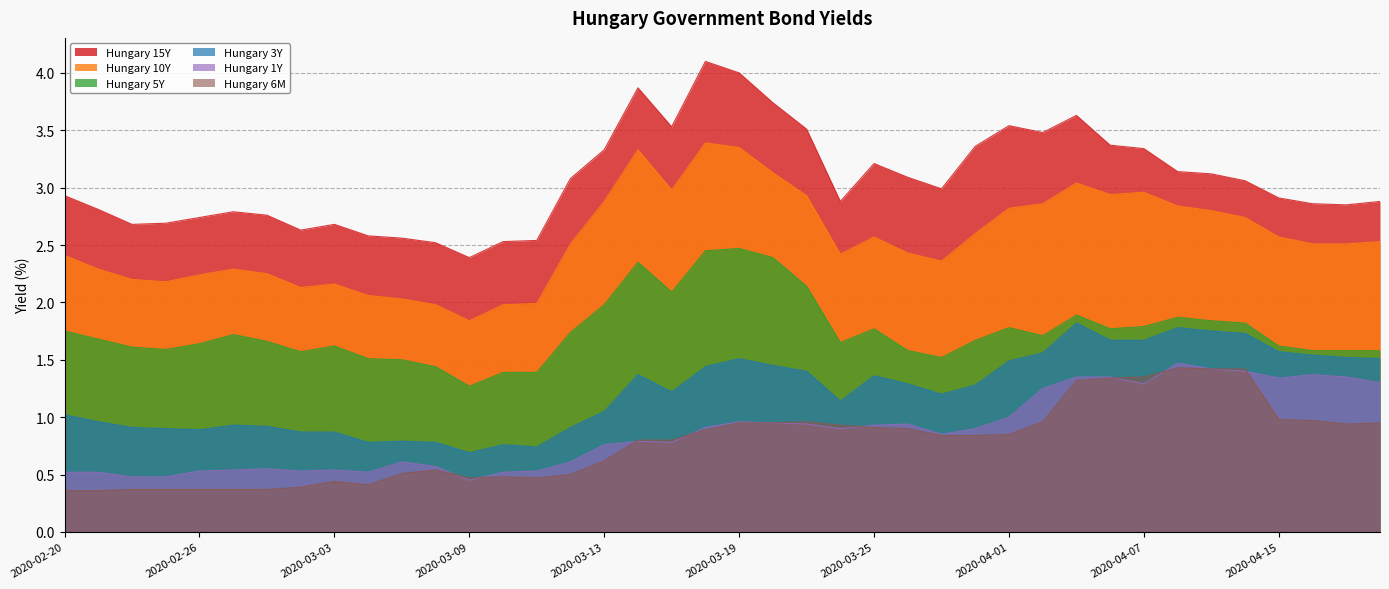

Reading right to left, list all the values displayed in this chart.

Hungary 15Y: 2.9	2.9	2.9	2.9	3.1	3.1	3.1	3.3	3.4	3.6	3.5	3.5	3.4	3.0	3.1	3.2	2.9	3.5	3.7	4.0	4.1	3.5	3.9	3.3	3.1	2.5	2.5	2.4	2.5	2.6	2.6	2.7	2.6	2.8	2.8	2.7	2.7	2.7	2.8	2.9
Hungary 10Y: 2.5	2.5	2.5	2.6	2.7	2.8	2.8	3.0	2.9	3.0	2.9	2.8	2.6	2.4	2.4	2.6	2.4	2.9	3.1	3.4	3.4	3.0	3.3	2.9	2.5	2.0	2.0	1.8	2.0	2.0	2.1	2.2	2.1	2.2	2.3	2.2	2.2	2.2	2.3	2.4
Hungary 5Y: 1.6	1.6	1.6	1.6	1.8	1.8	1.9	1.8	1.8	1.9	1.7	1.8	1.7	1.5	1.6	1.8	1.6	2.1	2.4	2.5	2.5	2.1	2.4	2.0	1.7	1.4	1.4	1.3	1.4	1.5	1.5	1.6	1.6	1.7	1.7	1.6	1.6	1.6	1.7	1.8
Hungary 3Y: 1.5	1.5	1.5	1.6	1.7	1.8	1.8	1.7	1.7	1.8	1.6	1.5	1.3	1.2	1.3	1.4	1.1	1.4	1.4	1.5	1.4	1.2	1.4	1.1	0.9	0.7	0.8	0.7	0.8	0.8	0.8	0.9	0.9	0.9	0.9	0.9	0.9	0.9	1.0	1.0
Hungary 1Y: 1.3	1.4	1.4	1.3	1.4	1.4	1.5	1.3	1.4	1.4	1.2	1.0	0.9	0.8	0.9	0.9	0.9	0.9	0.9	1.0	0.9	0.8	0.8	0.8	0.6	0.5	0.5	0.5	0.6	0.6	0.5	0.5	0.5	0.6	0.5	0.5	0.5	0.5	0.5	0.5
Hungary 6M: 0.9	0.9	1.0	1.0	1.4	1.4	1.4	1.4	1.3	1.3	1.0	0.8	0.8	0.8	0.9	0.9	0.9	1.0	0.9	0.9	0.9	0.8	0.8	0.6	0.5	0.5	0.5	0.5	0.5	0.5	0.4	0.4	0.4	0.4	0.4	0.4	0.4	0.4	0.4	0.4